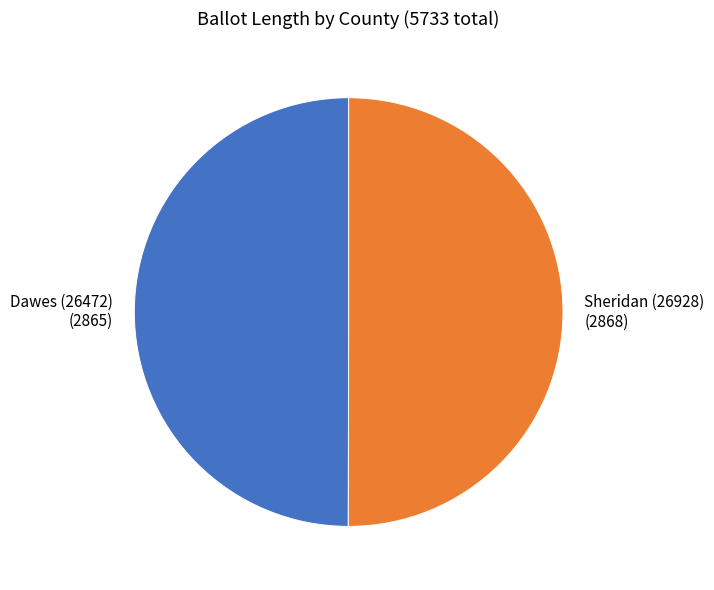

Is the sum of Sheridan (26928) and Dawes (26472) greater than half?

Yes